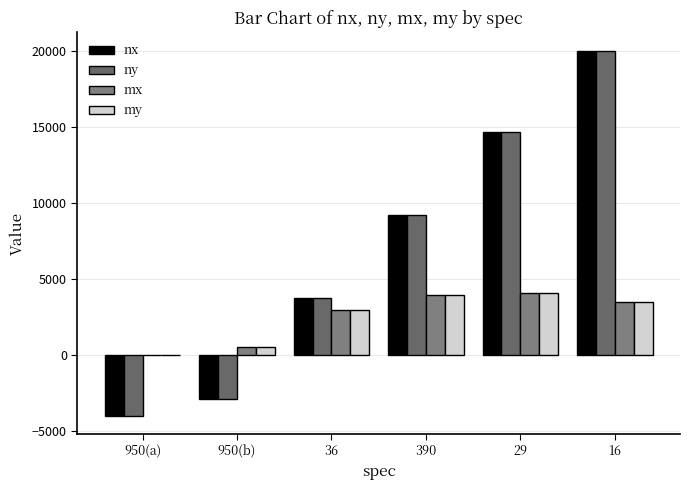

Where does the ny series first go above 9212?

390